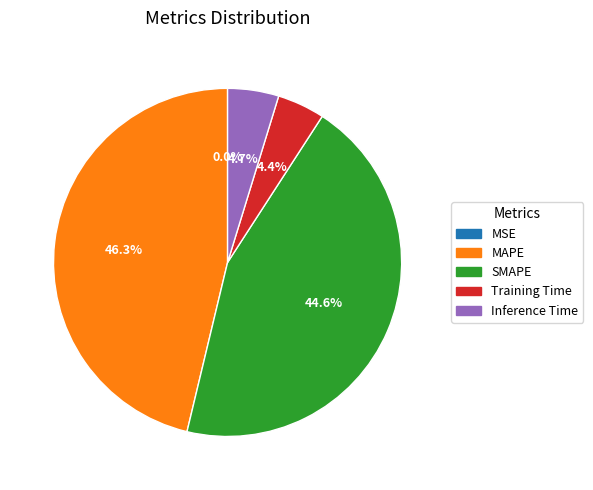

Which category has the biggest portion of the pie?

MAPE